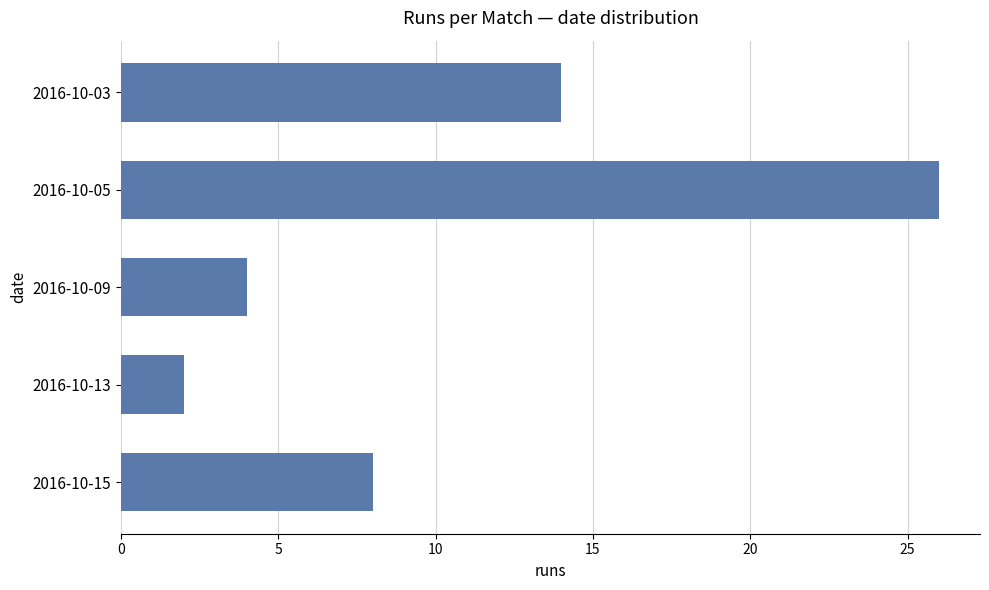

Reading top to bottom, what are all the values shown in this chart?

2016-10-03=14	2016-10-05=26	2016-10-09=4	2016-10-13=2	2016-10-15=8